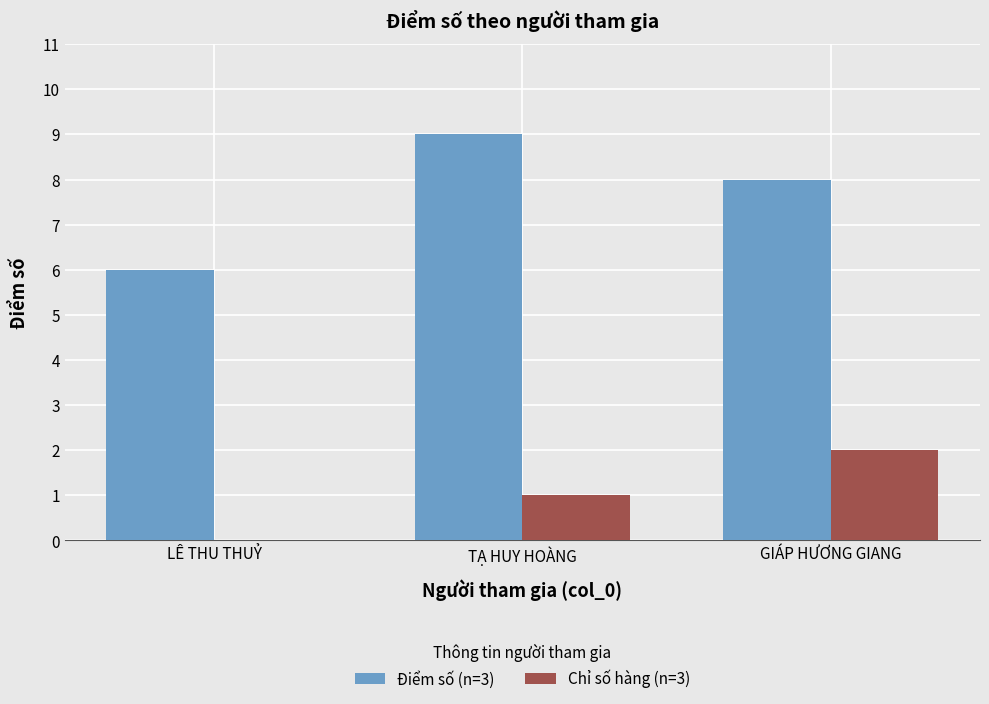

How many categories are shown in the chart?

3